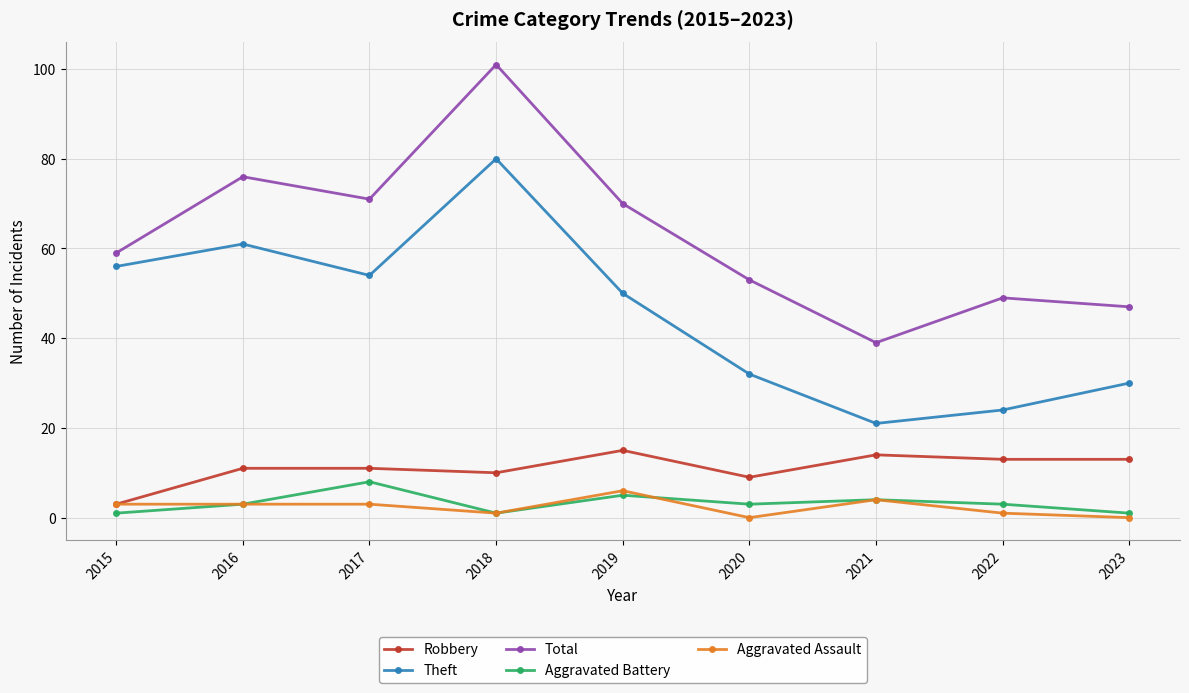

Does the chart have visible grid lines?

Yes